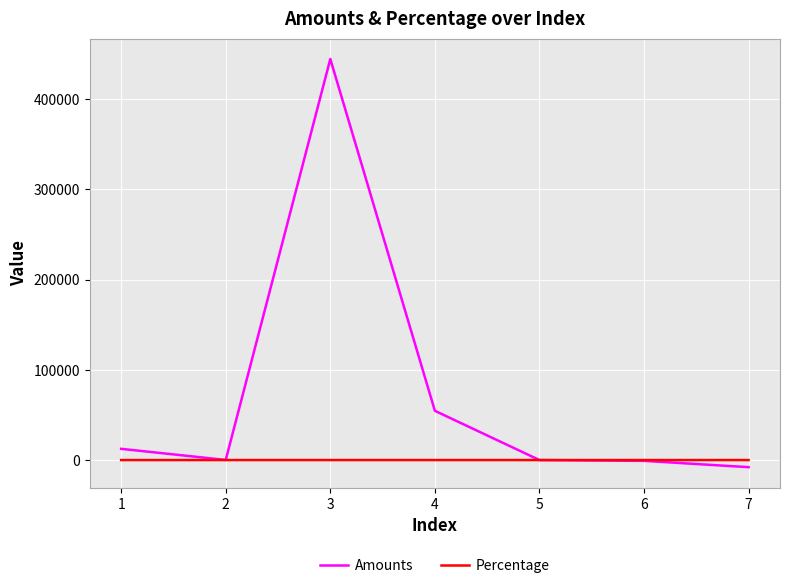

How many lines are shown in the chart?

2